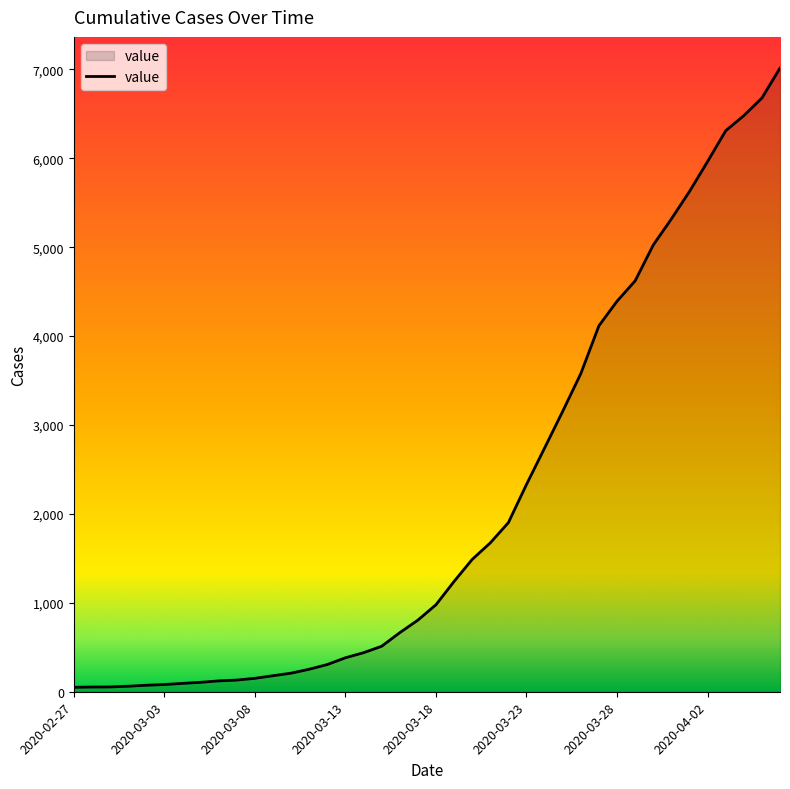

How many lines are shown in the chart?

1